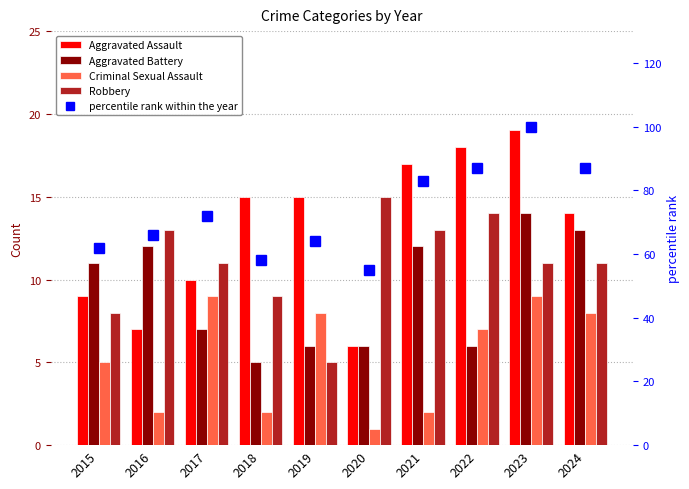

At which category is the sum across all series the highest?

2023